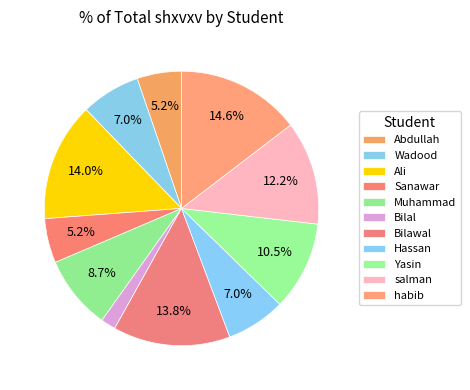

Which slice is the smallest?

Bilal